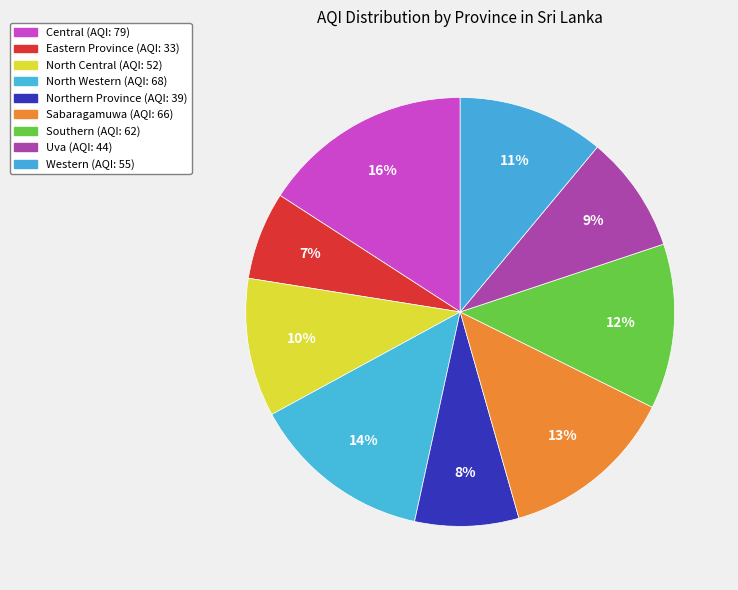

Is the sum of Eastern Province and North Central greater than half?

No